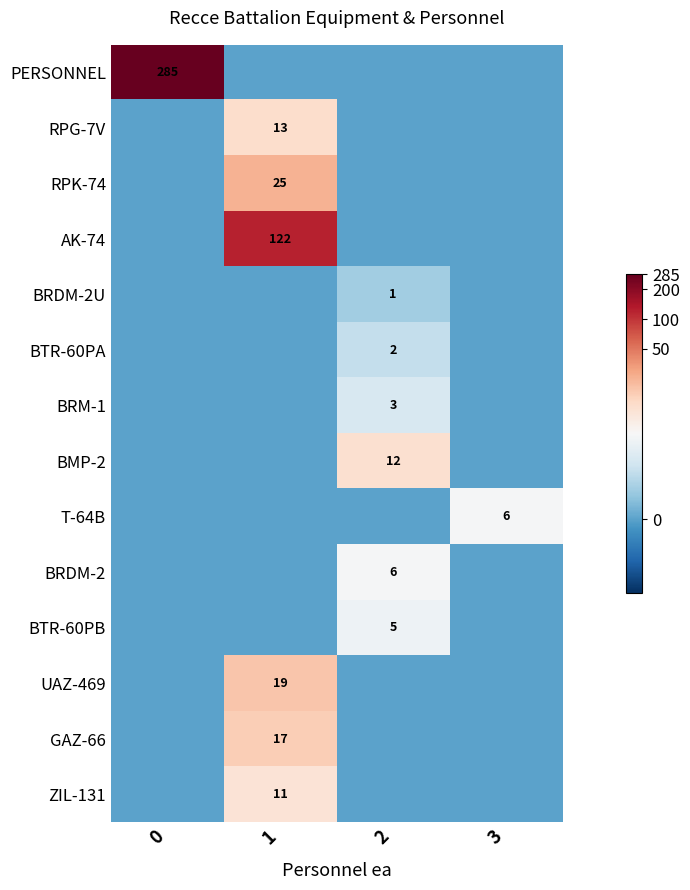

True or false: UAZ-469 has a value of 19 at 1.

True